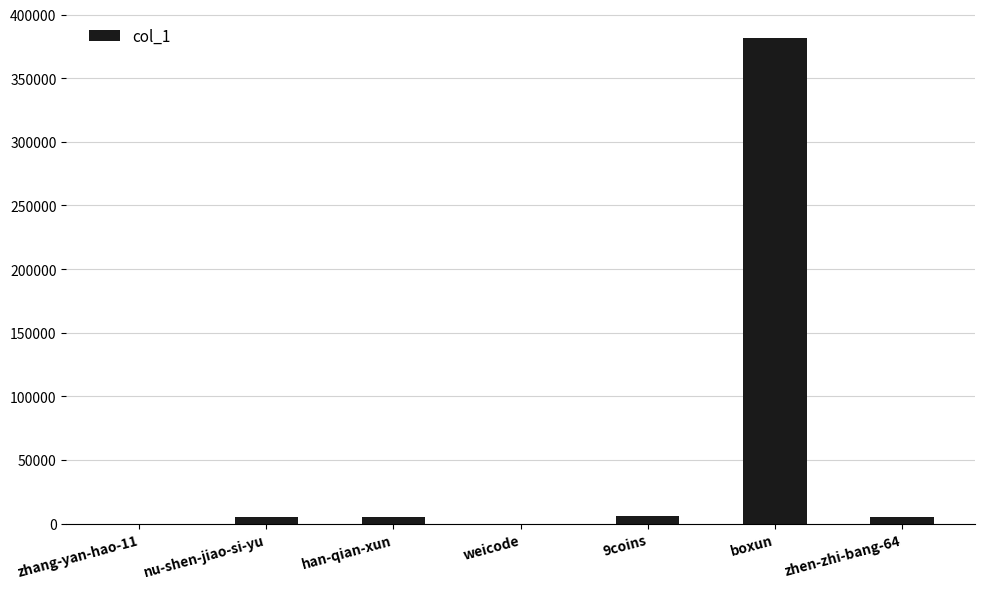

What is the ratio of the value at 9coins to the value at zhang-yan-hao-11?

310.5